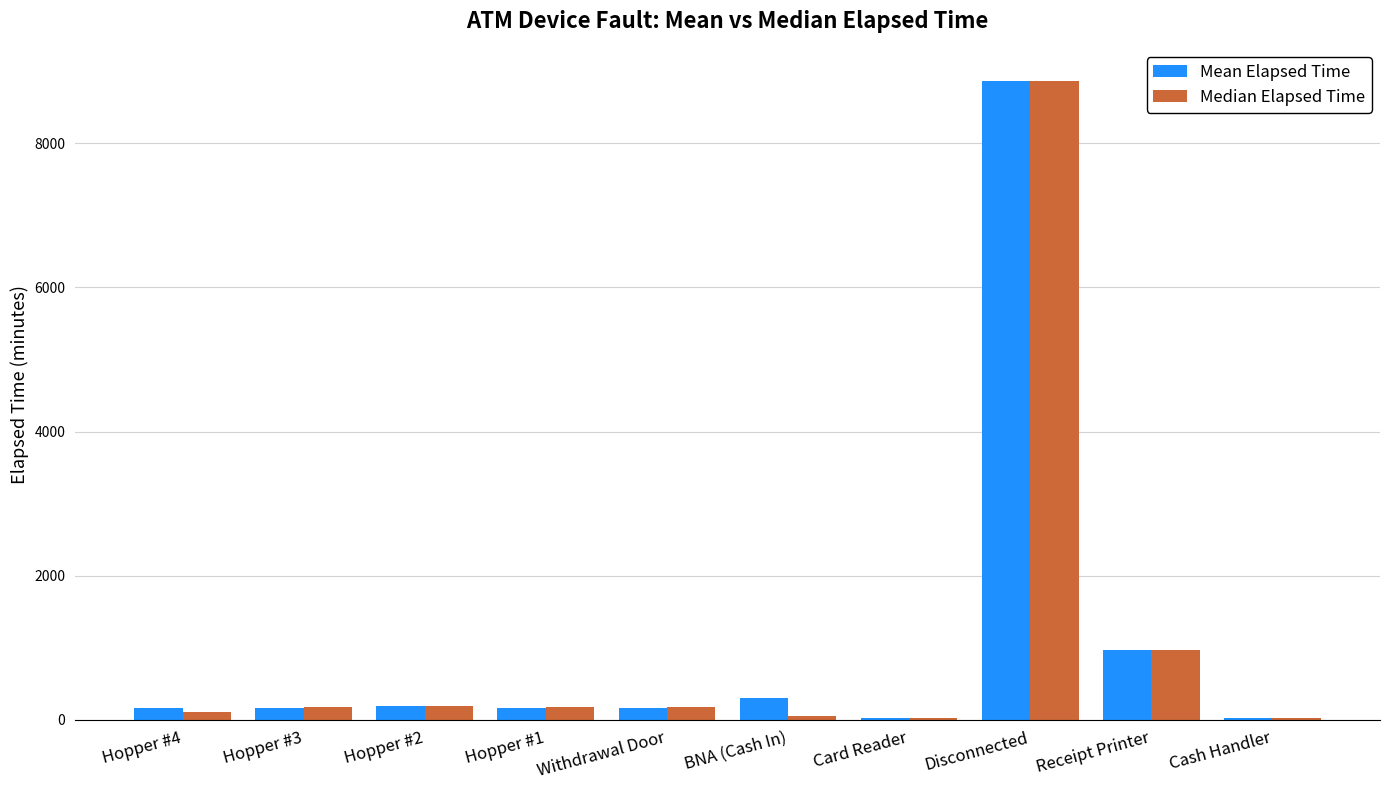

What is the greatest value displayed?

8865.0